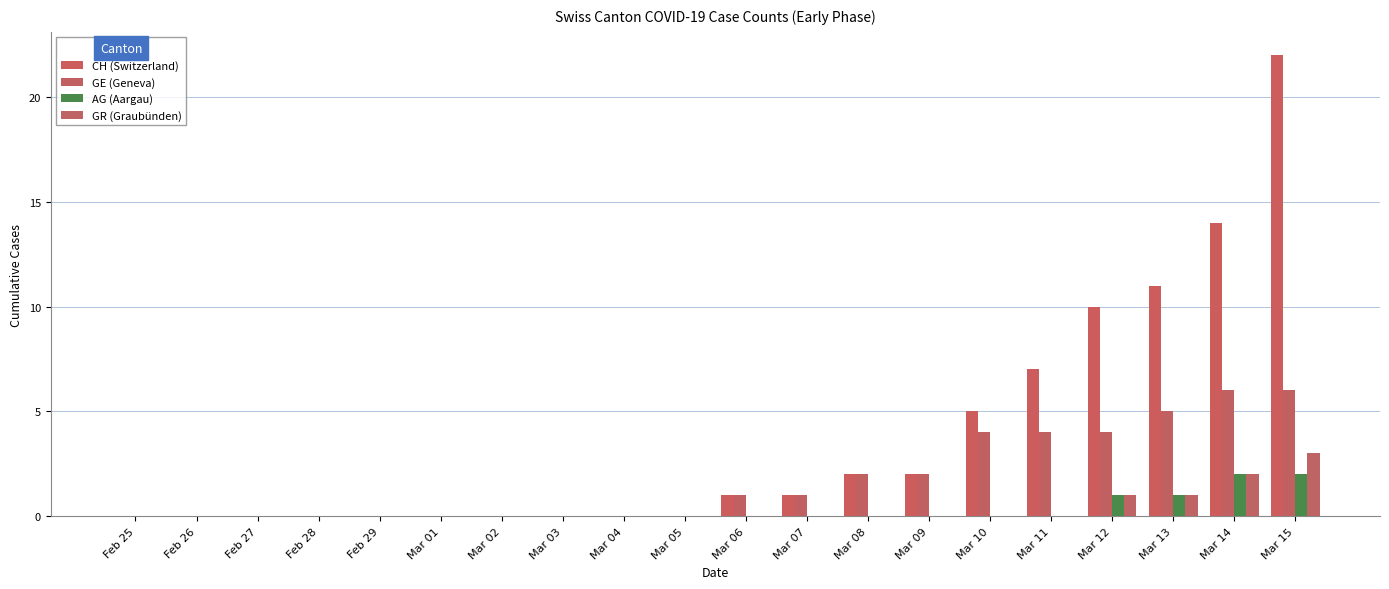

At Feb 29, list the series in order from largest to smallest.

CH (Switzerland), GE (Geneva), AG (Aargau), GR (Graubünden)